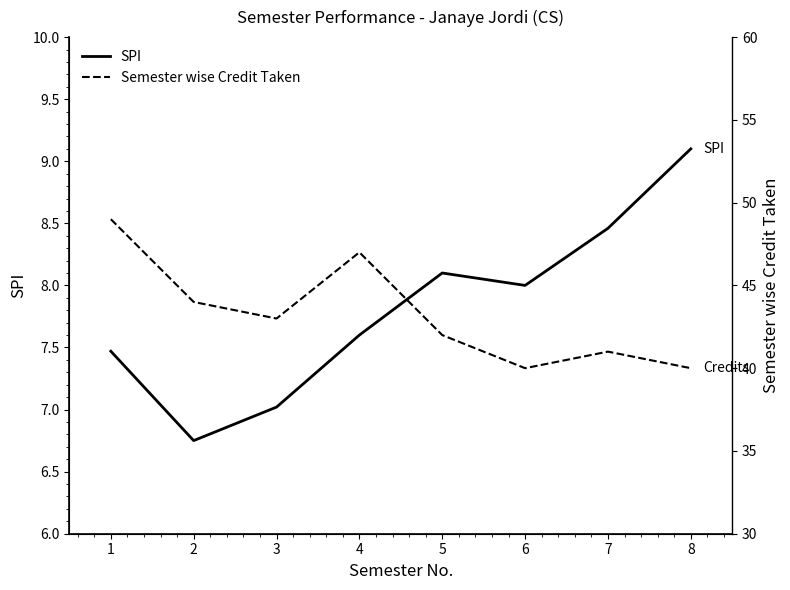

List the series in order of their peak value, lowest first.

SPI, Semester wise Credit Taken